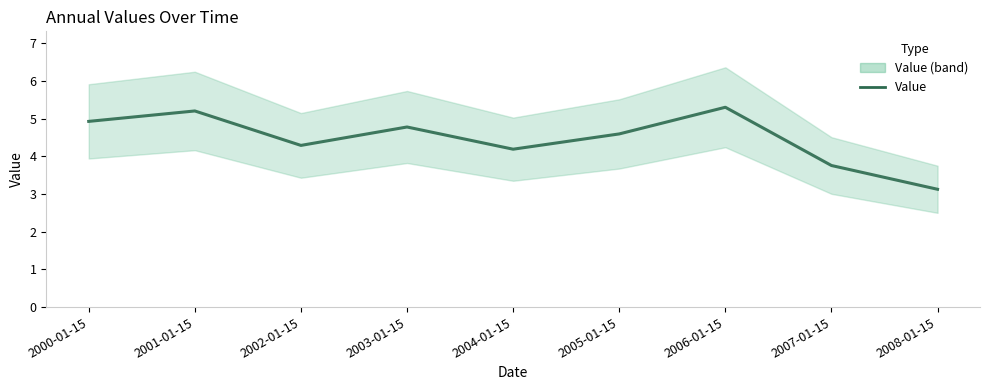

At which category does the data reach its first local peak?

2001-01-15